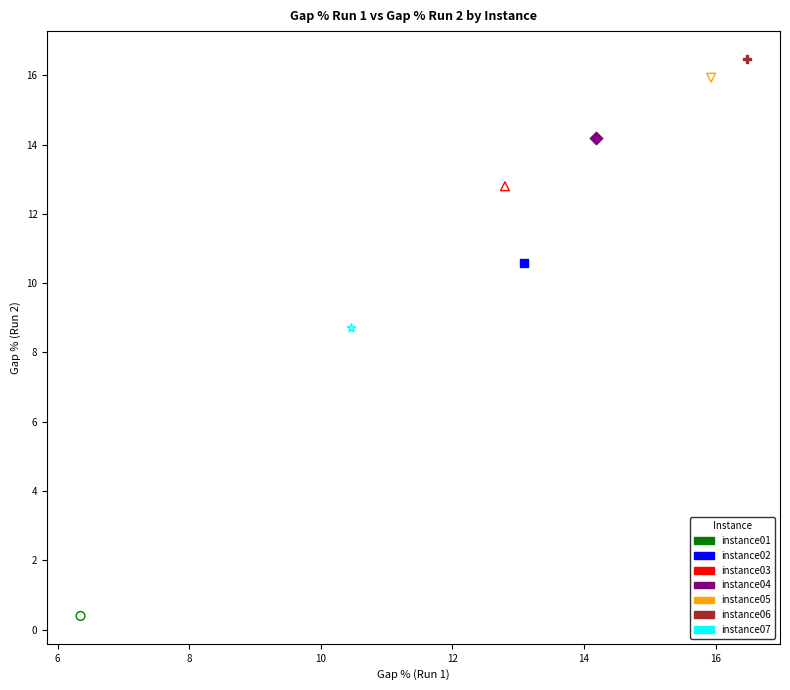

What are all the series names shown in the legend?

instance01, instance02, instance03, instance04, instance05, instance06, instance07